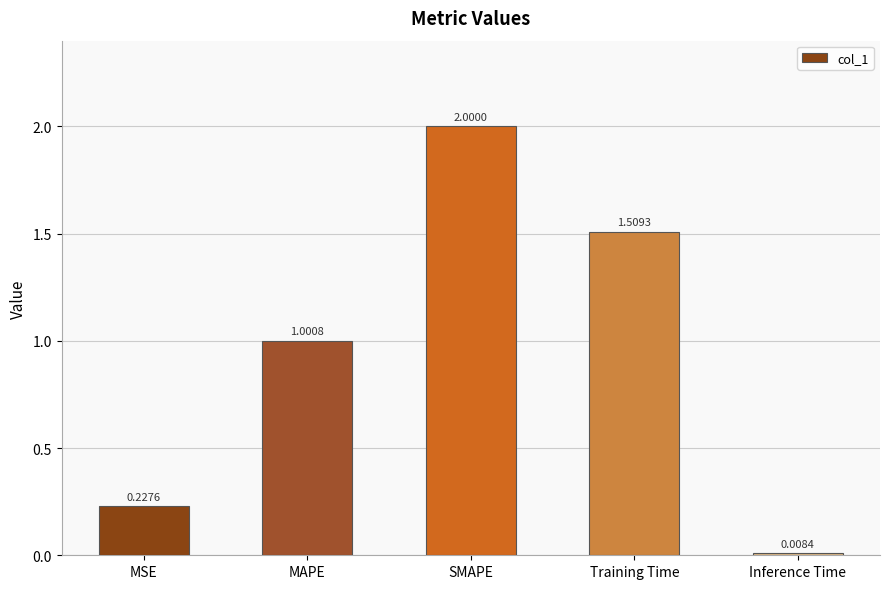

At which label is the value closest to 1?

MAPE